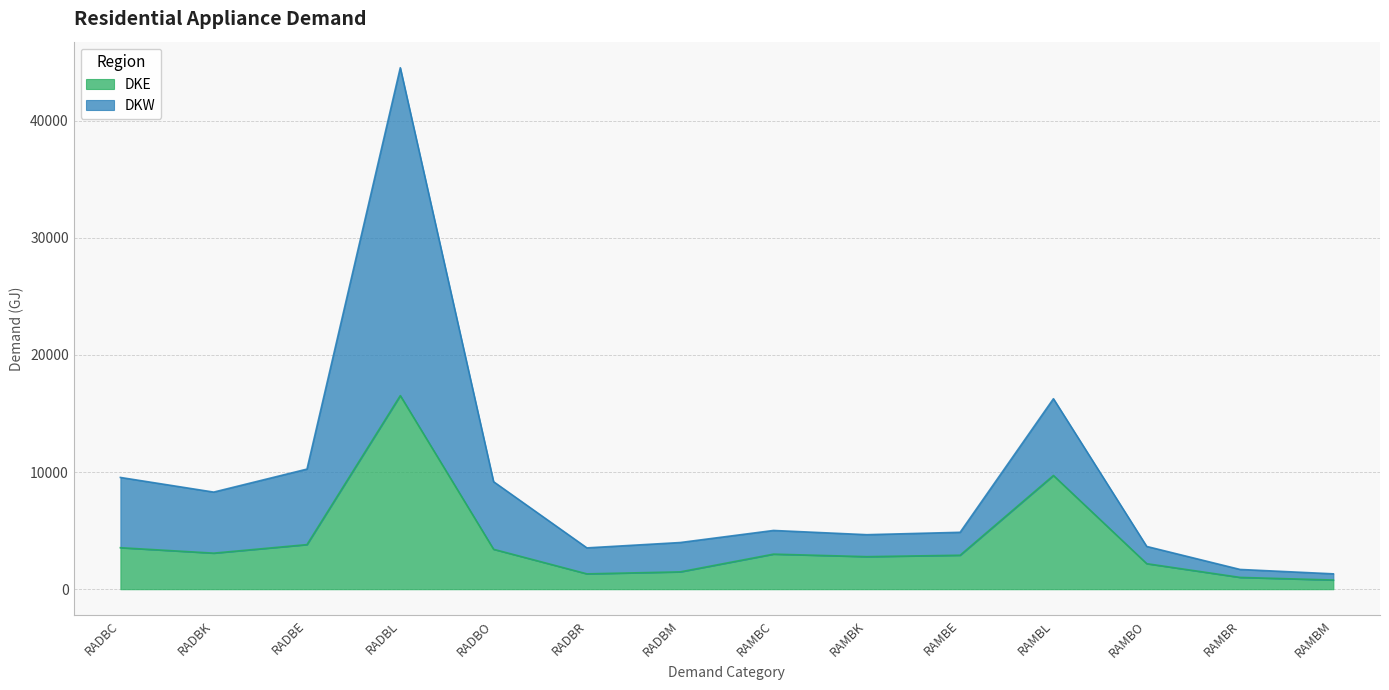

What is the sum of all DKW values?

126718.8